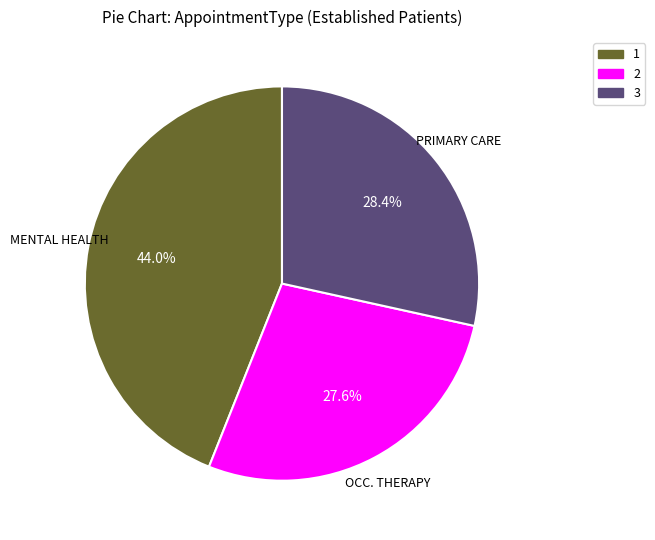

Count the number of slices in the pie.

3